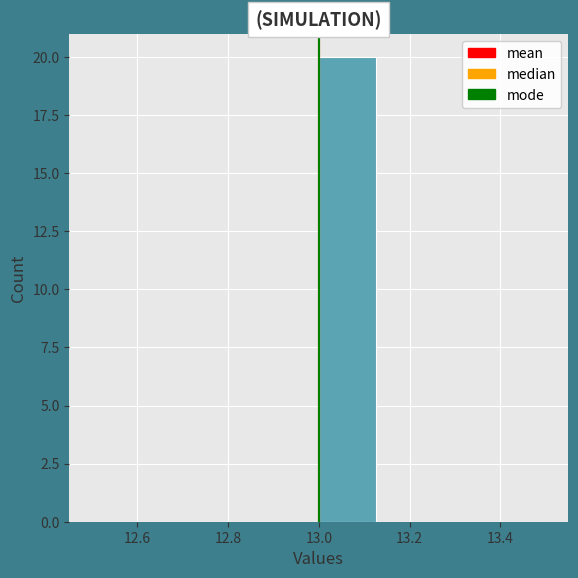

How tall is the bar that spans 13.000 to 13.125 on the x-axis? Neither the bar edges nor the heights are printed on the chart, so give them approximately, as read against the axes.

20